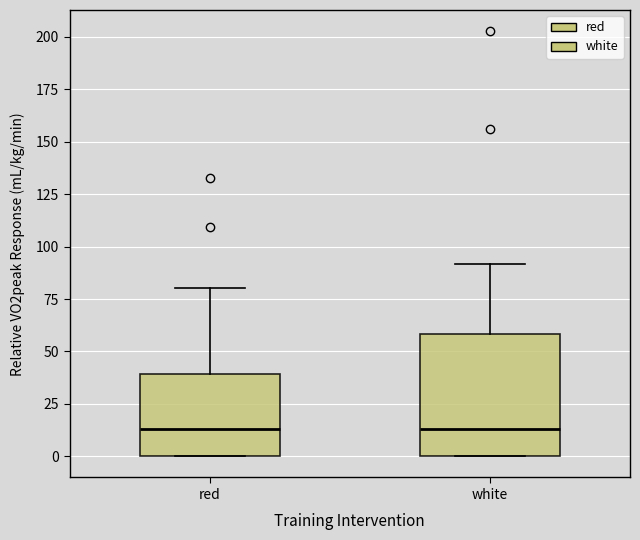

Reading left to right, read every box against the y-axis: the position of its median line, the range the box covers, and the ends of its whiskers. The values are not printed on the chart, so give them approximately, as read against the axis.

red: median 15, box 0 to 40, whiskers 0 to 80
white: median 15, box 0 to 60, whiskers 0 to 90